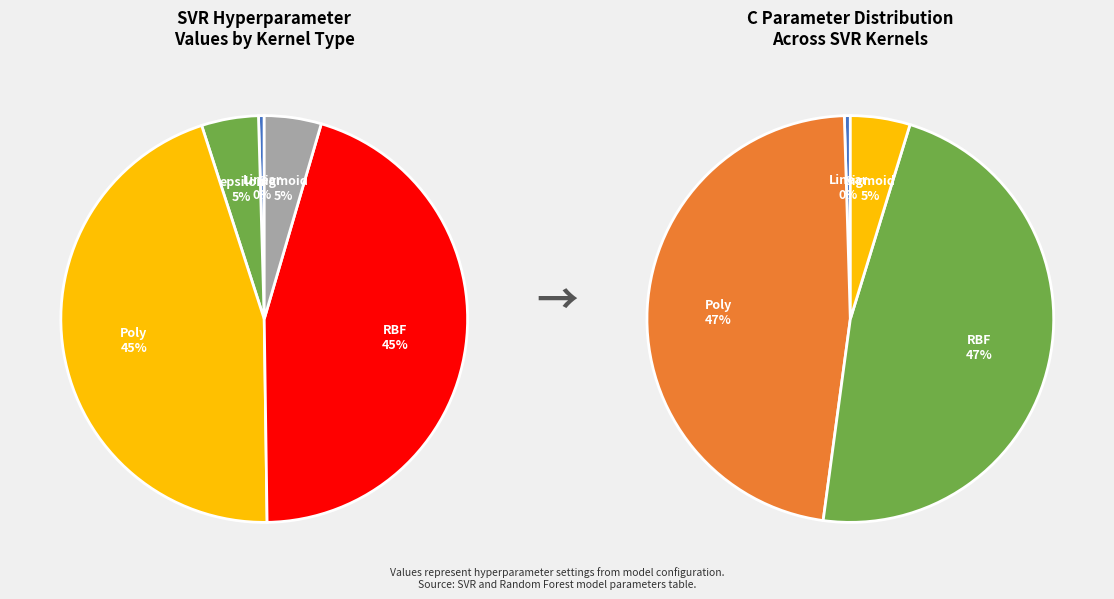

Rank the categories by value from lowest to highest.

SVR - Linear Kernel, epsilon, SVR - Sigmoid Kernel, SVR - Poly Kernel, SVR - RBF Kernel